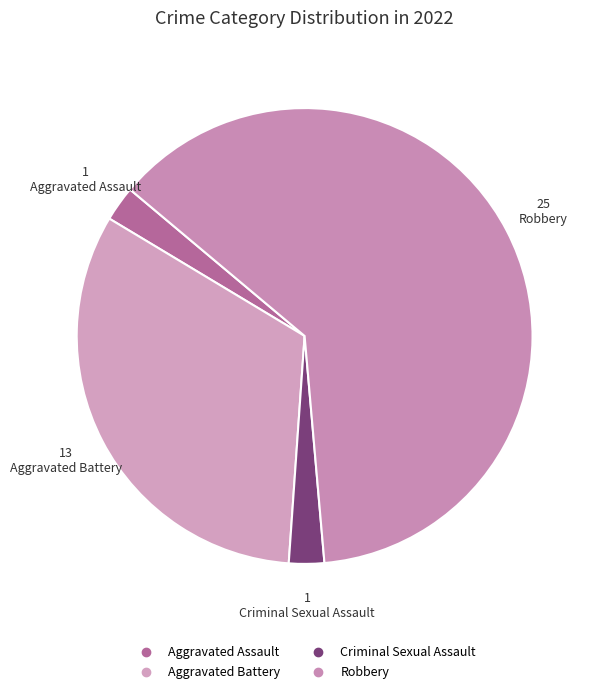

Which category accounts for the majority?

Robbery